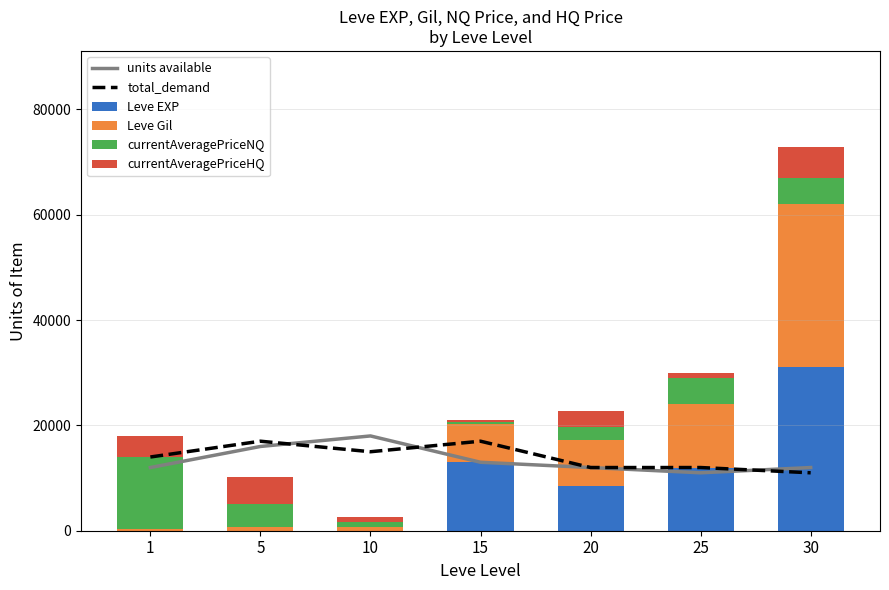

Which category has the highest value across all series?

30